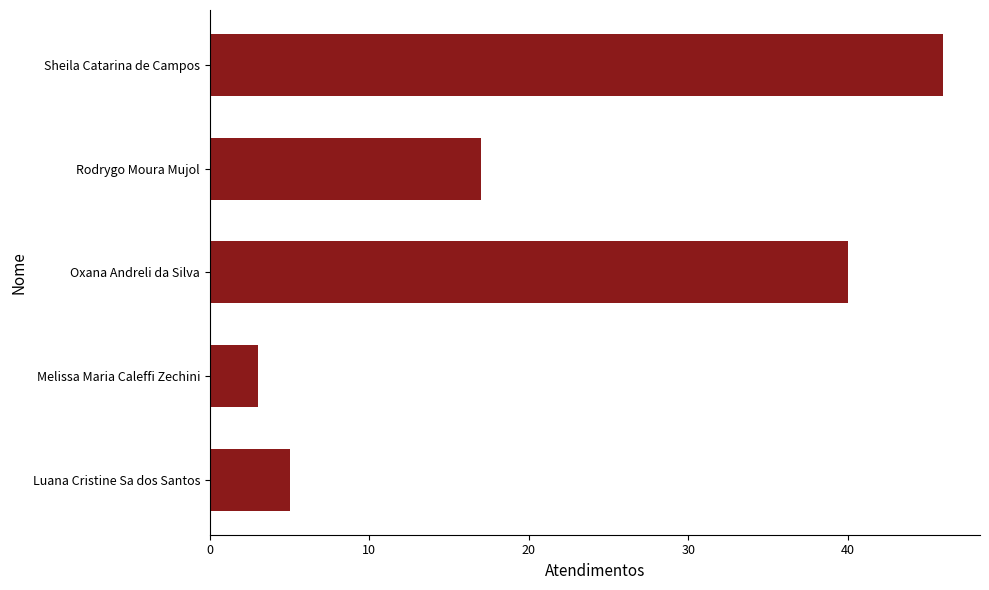

What is the sum of all values?

111